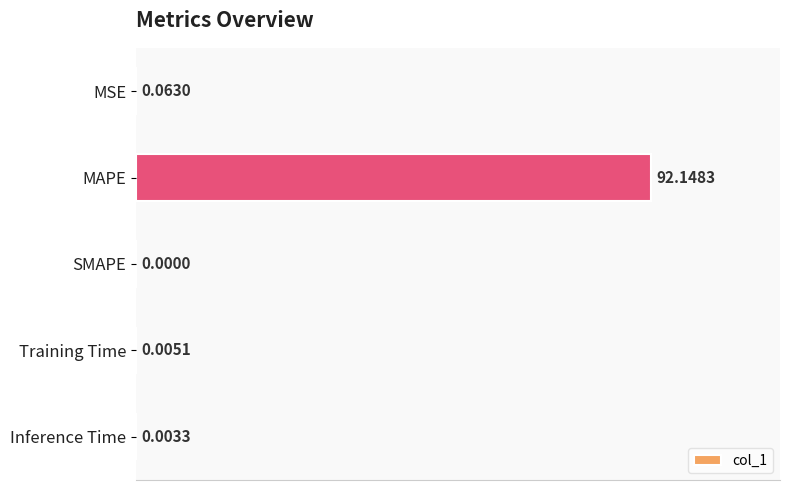

What is the change in value from MSE to MAPE?

+92.1